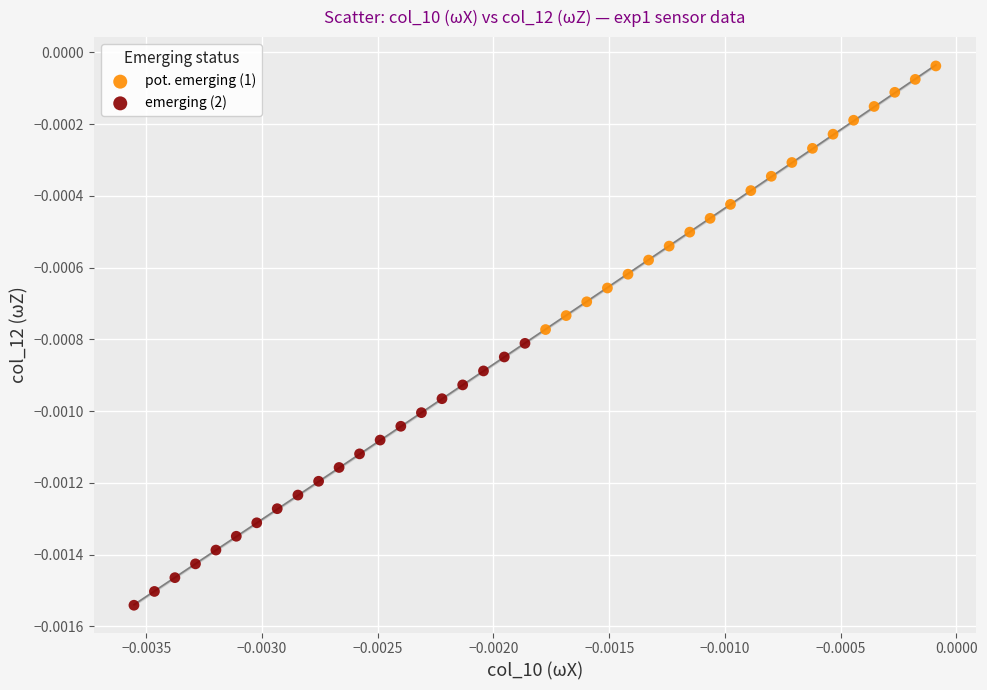

Which series reaches the minimum Y coordinate?

emerging (2)